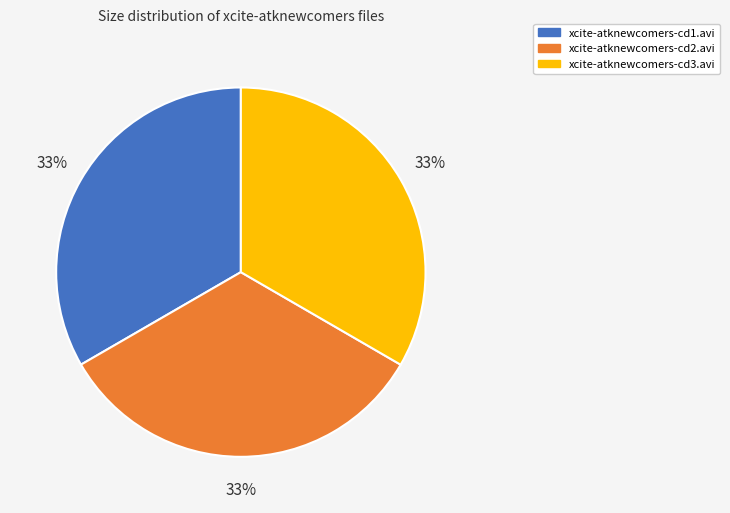

How many segments does this pie chart have?

3